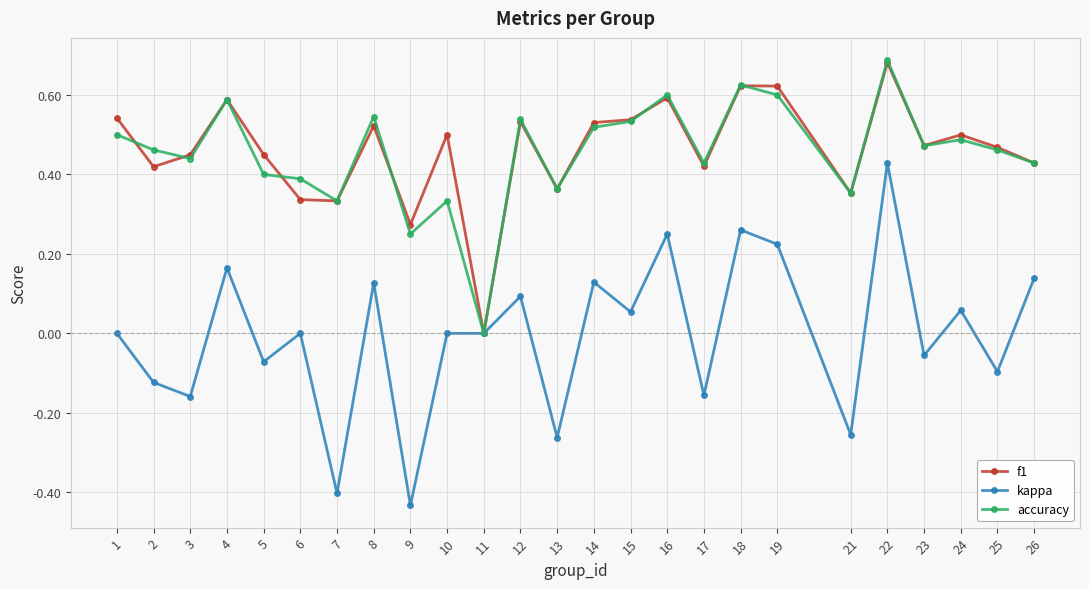

Is it true that f1 equals 0.6 at 26?

False